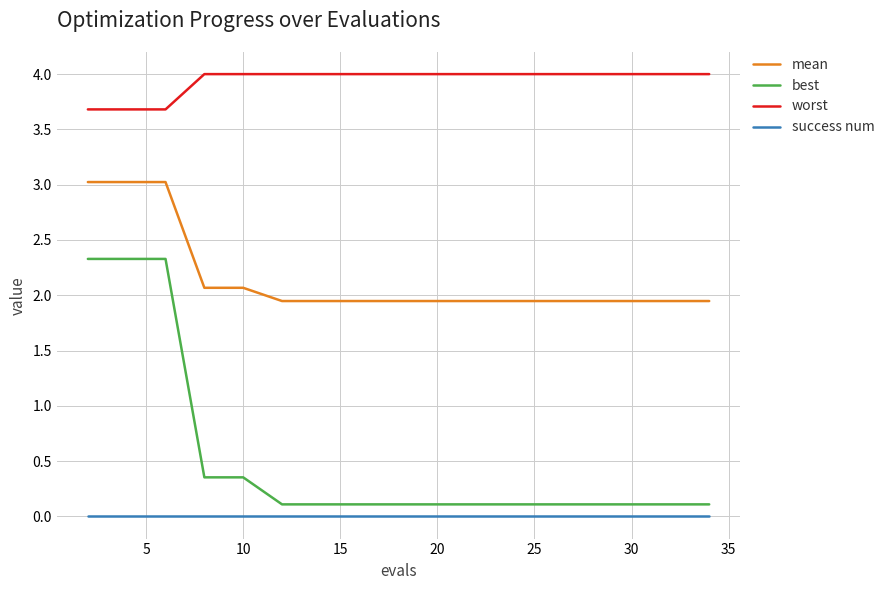

What is the minimum value for worst?

3.7